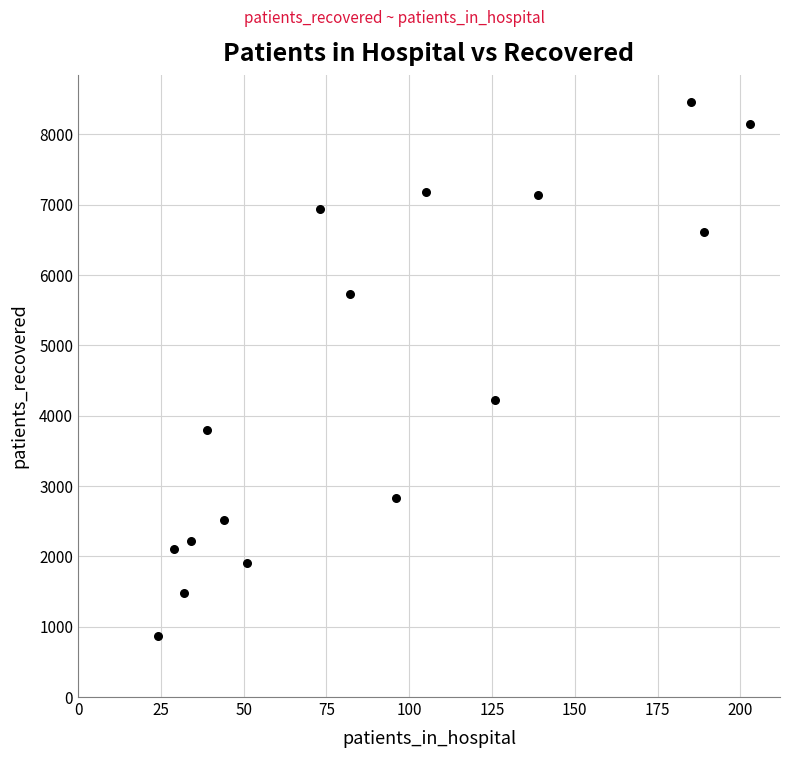

What is the range of Y values (max minus min)?

7593